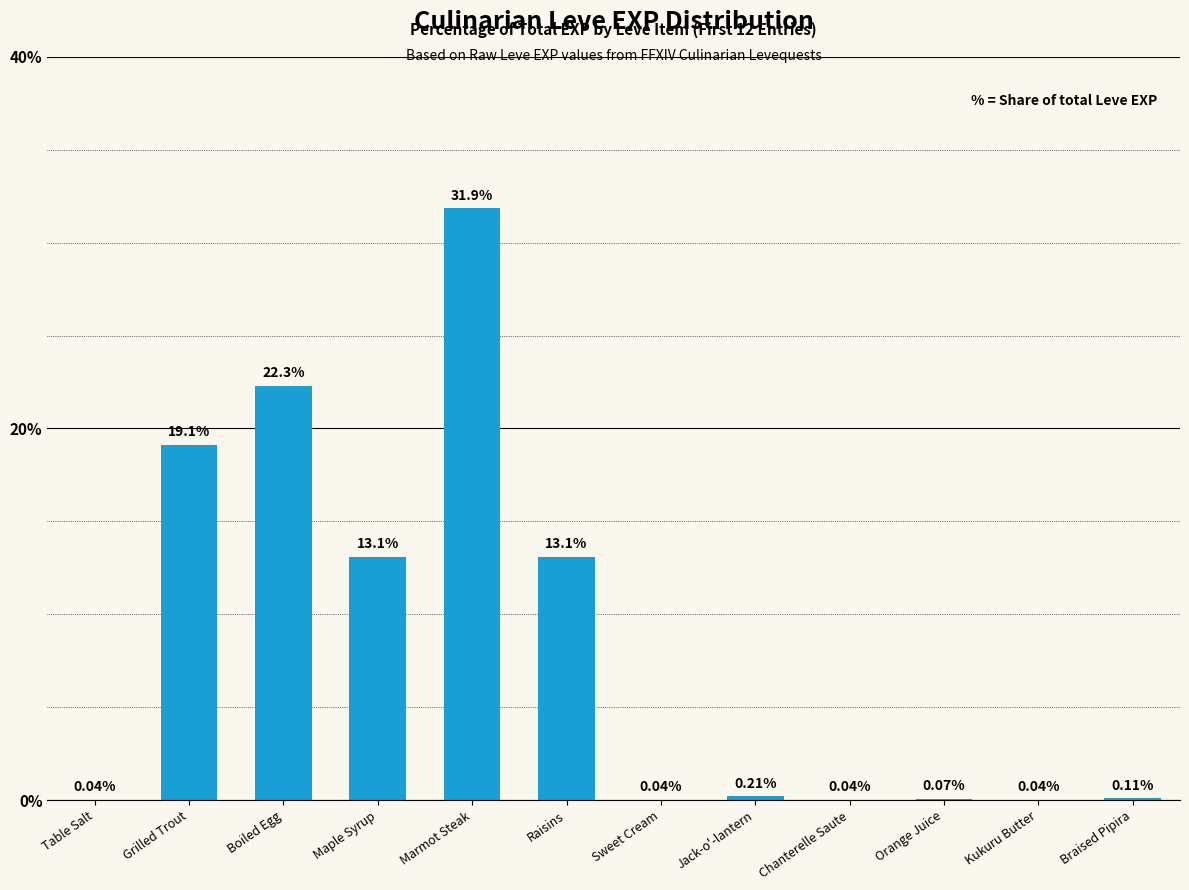

Does the chart contain stacked bars?

No